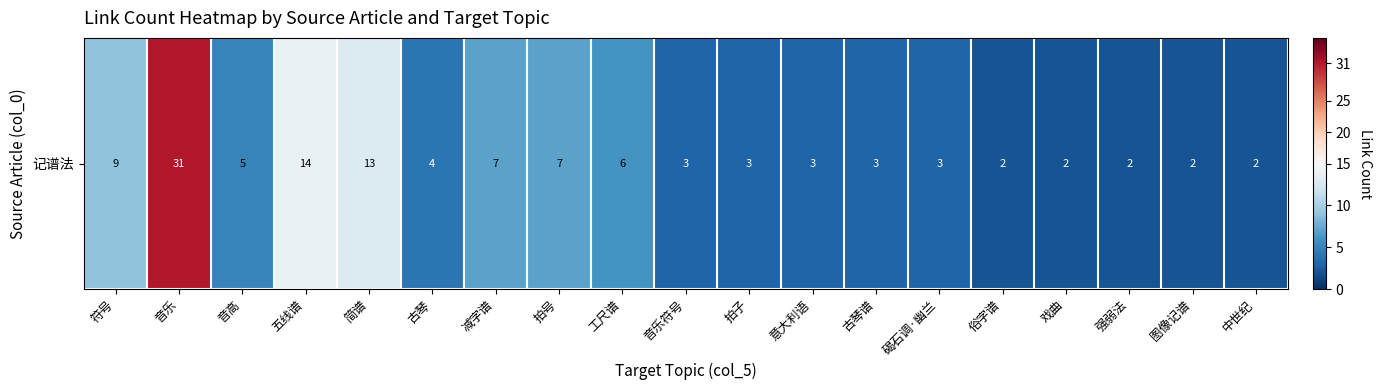

Which label corresponds to the smallest value in the chart?

俗字谱